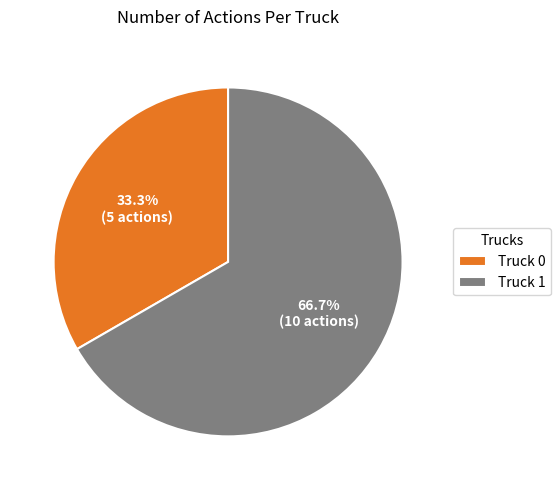

Is the sum of Truck 0 and Truck 1 greater than half?

Yes